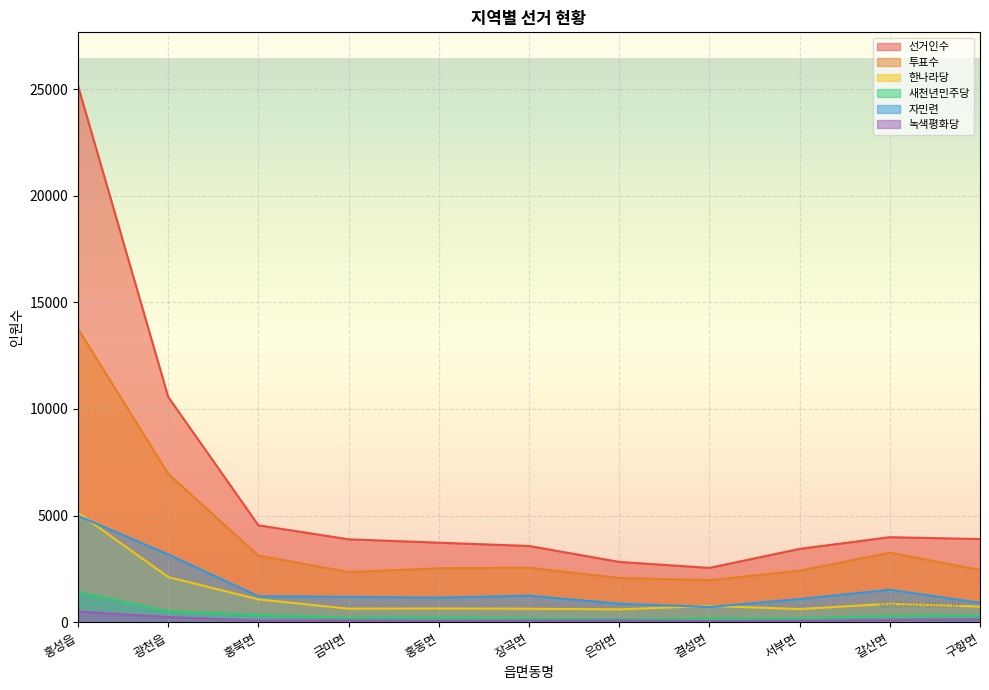

What is the total value across all series at 갈산면?

10046